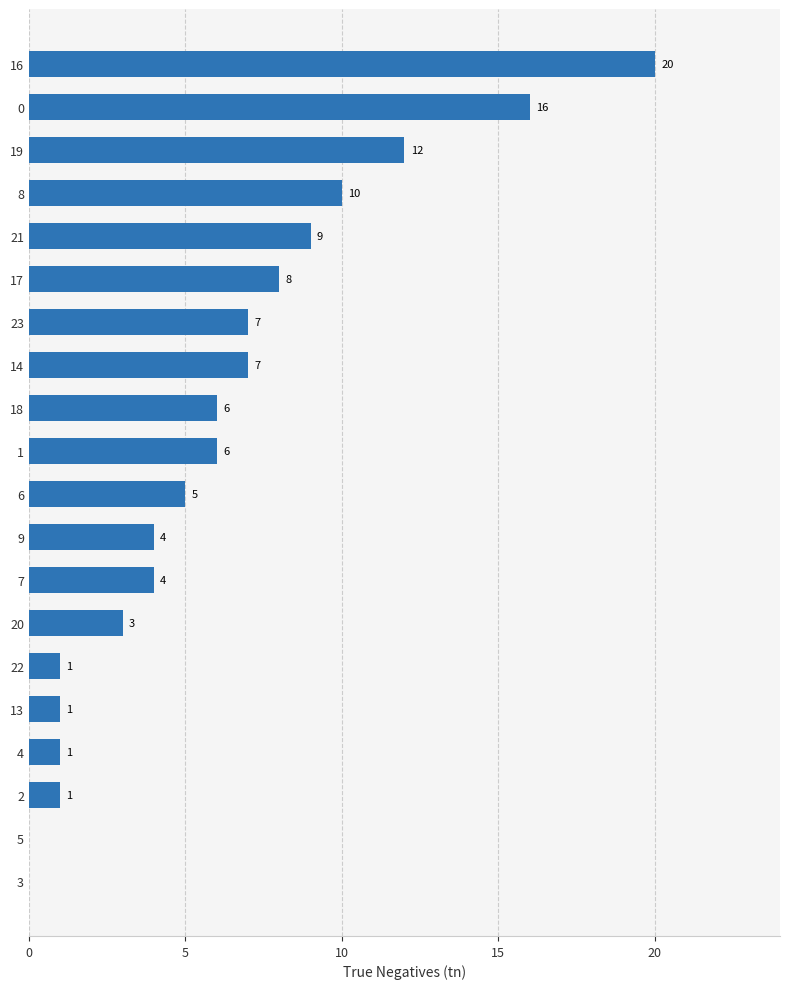

What is the average value?

6